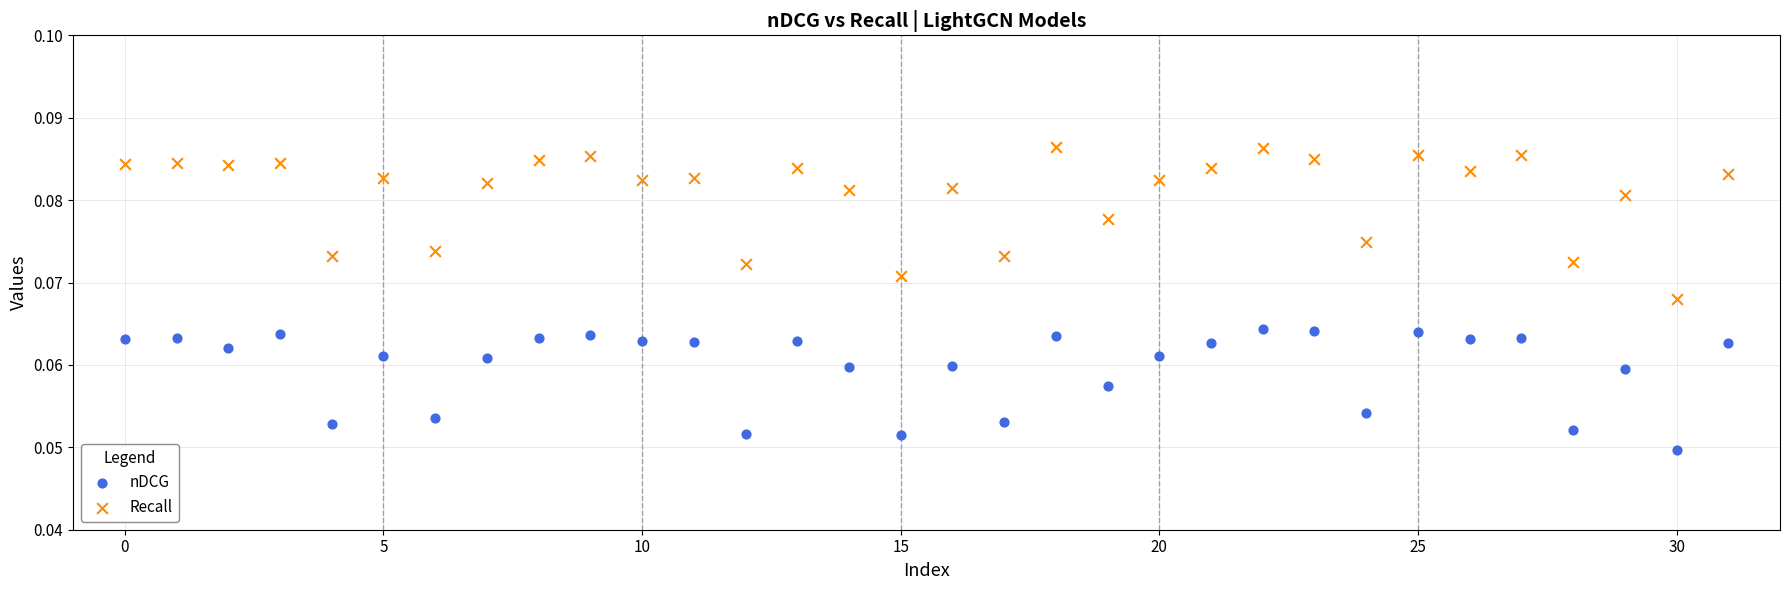

Which series has the largest Y range (max minus min)?

Recall